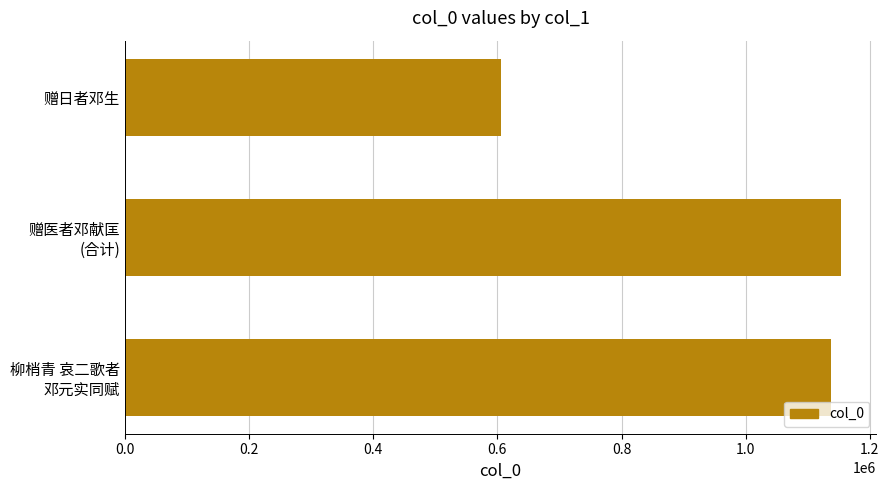

Are the bars horizontal?

Yes